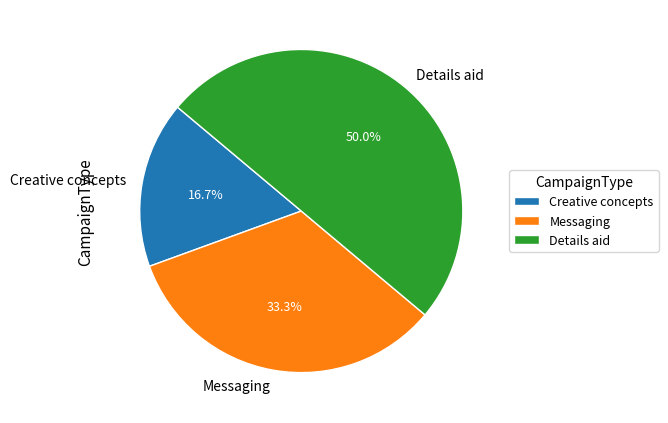

True or false: Details aid accounts for 60% of the total.

False